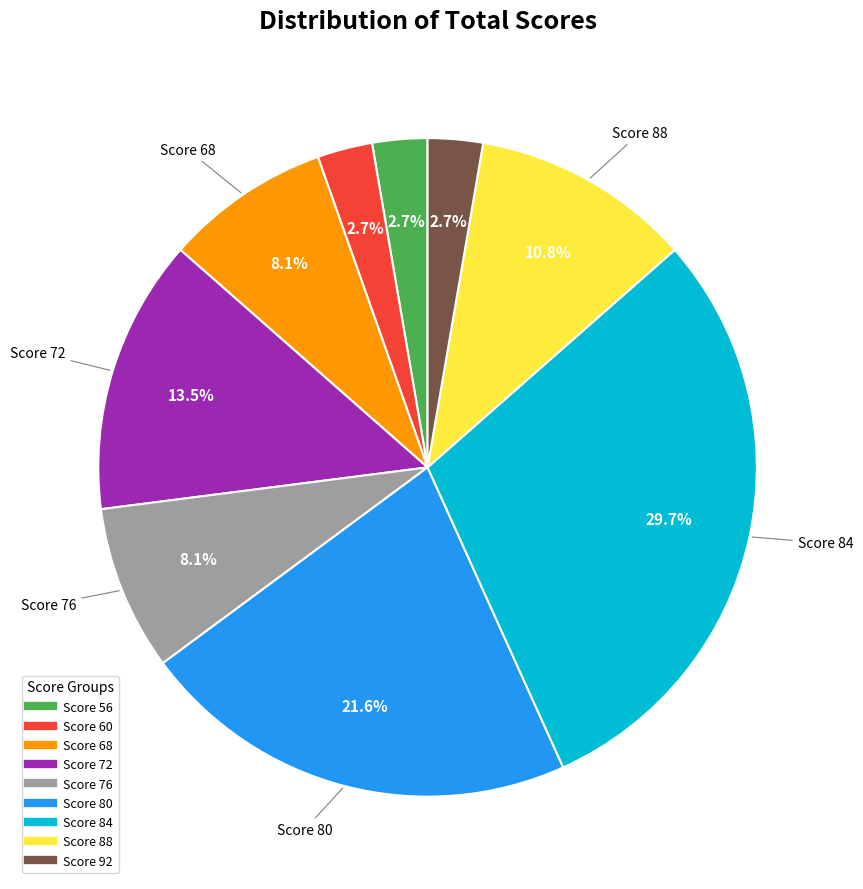

Is there any slice that represents more than half of the pie?

No